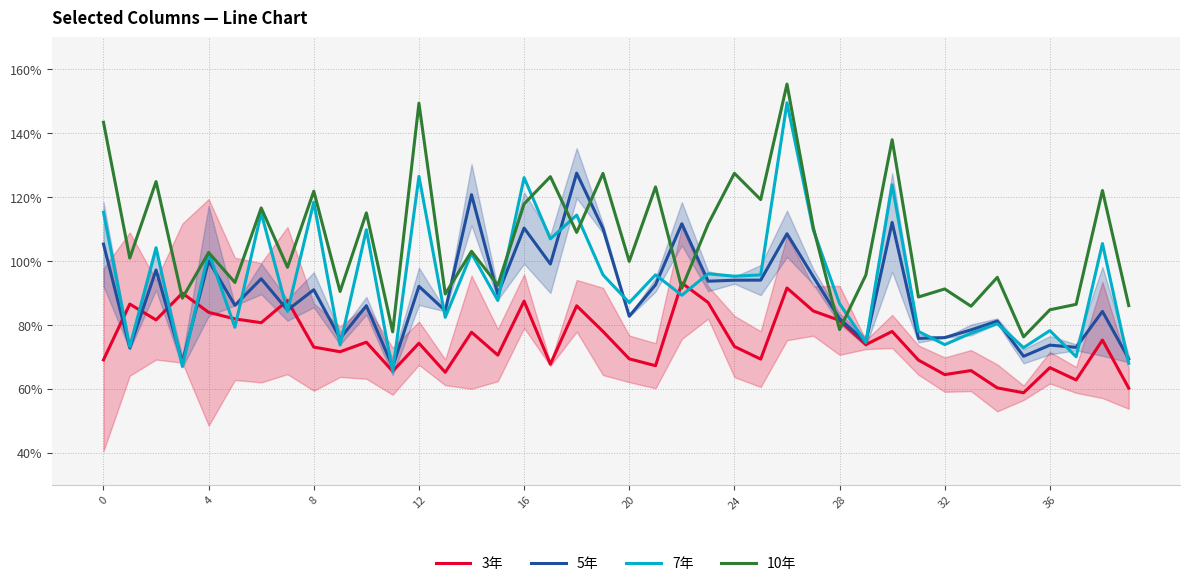

Which category has the lowest value in the 10年 series?

35